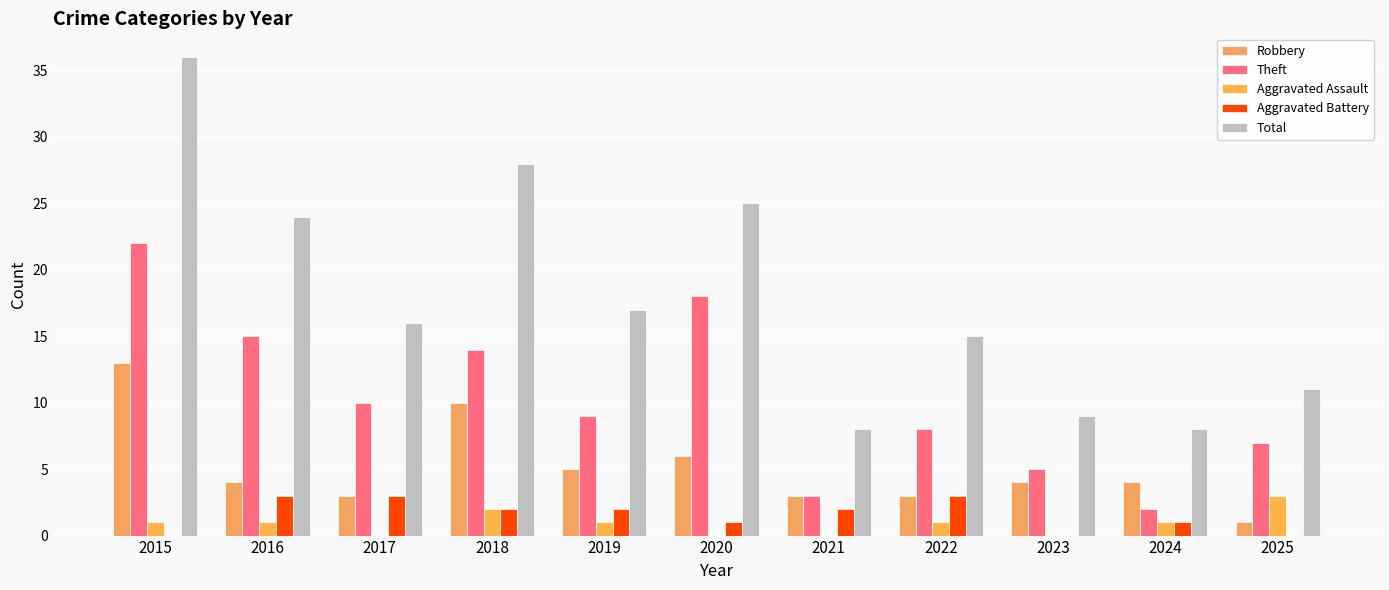

What is the value of the Theft bar at the 3rd from the left?

10